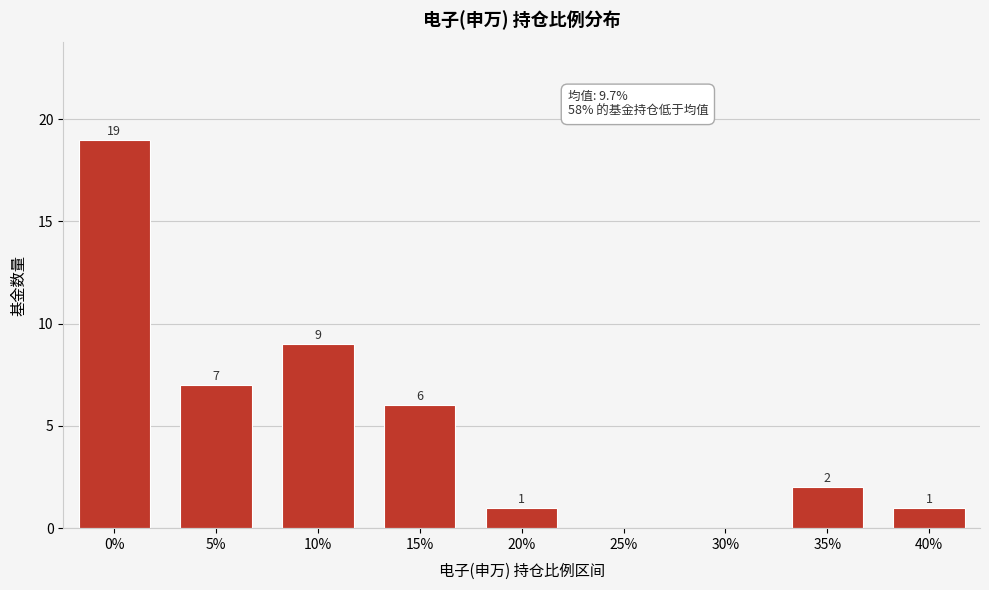

Reading left to right, transcribe all the data shown in this chart.

0%=19	5%=7	10%=9	15%=6	20%=1	25%=0	30%=0	35%=2	40%=1